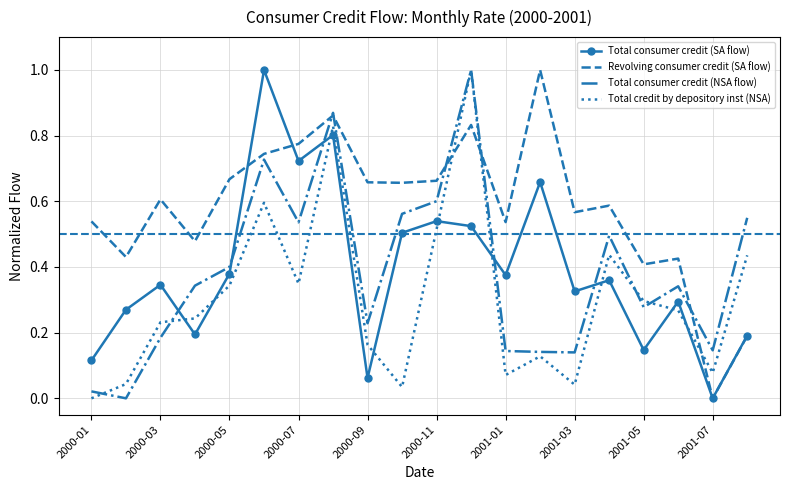

Which series ends up on top after the final intersection of Total consumer credit (SA flow) and Total credit by depository inst (NSA)?

Total credit by depository inst (NSA)